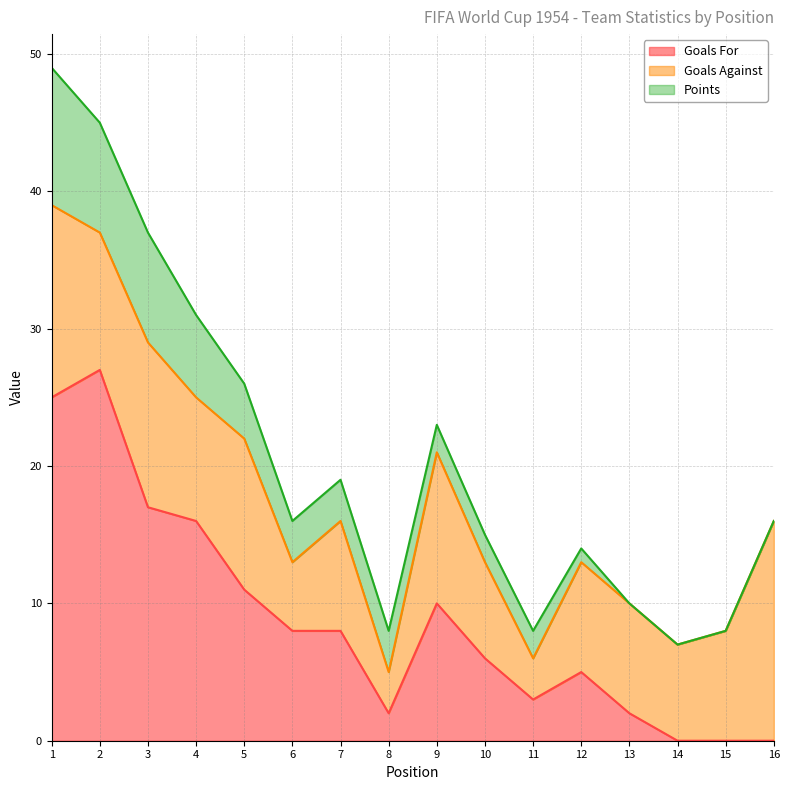

Does the chart have visible grid lines?

Yes